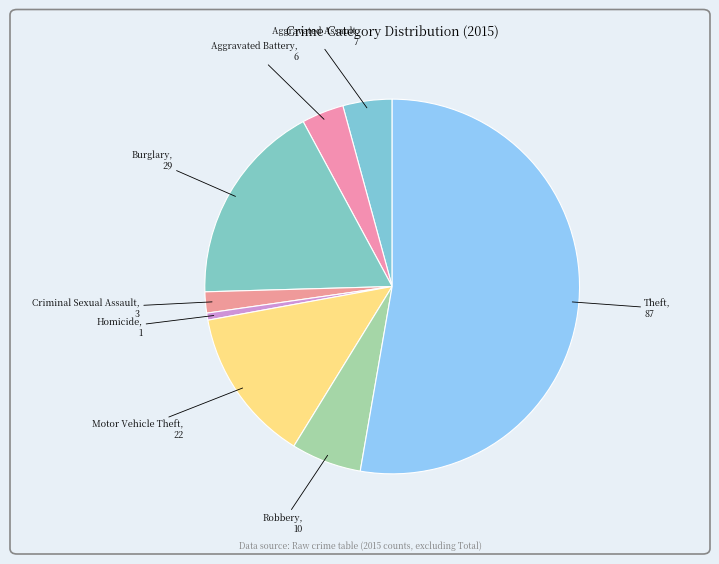

Which slice is the smallest?

Homicide